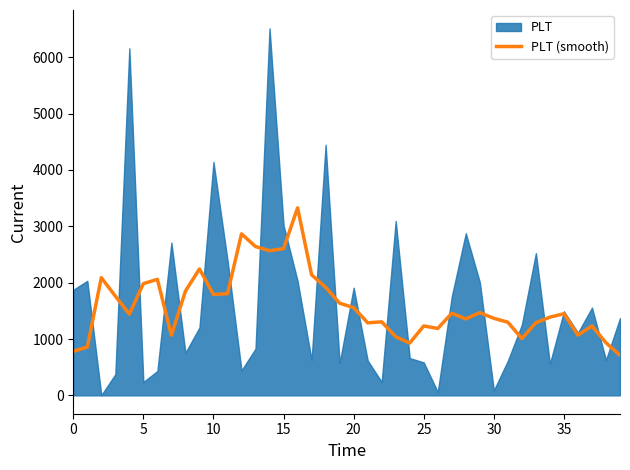

What is the highest value of the PLT (smooth) series?

3327.8